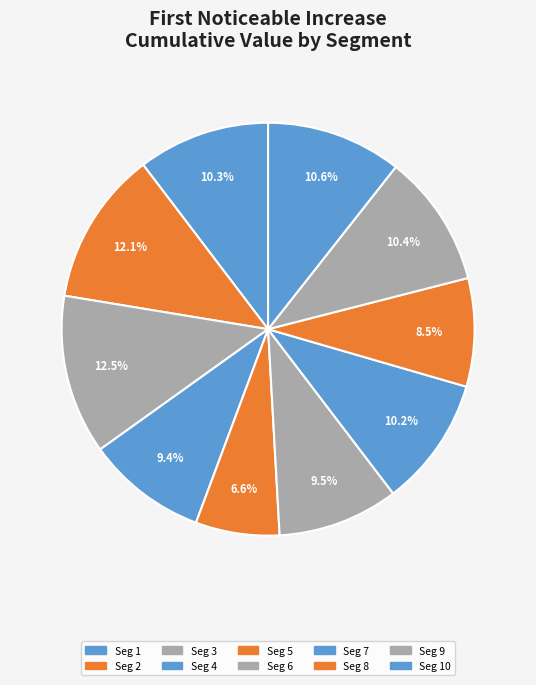

How many segments does this pie chart have?

10